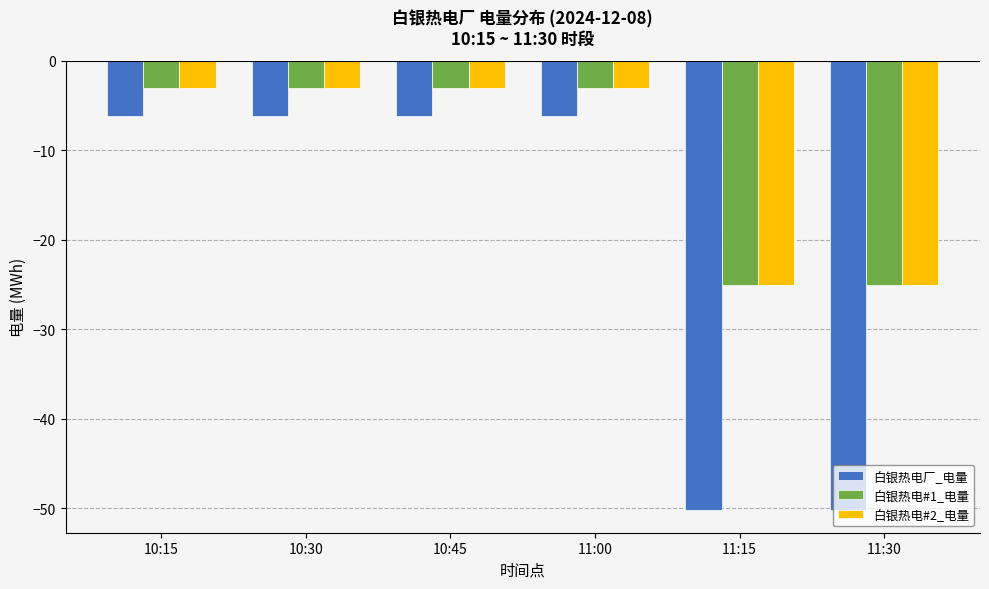

The value of 白银热电#1_电量 at 10:15 is -3.1. True or false?

True